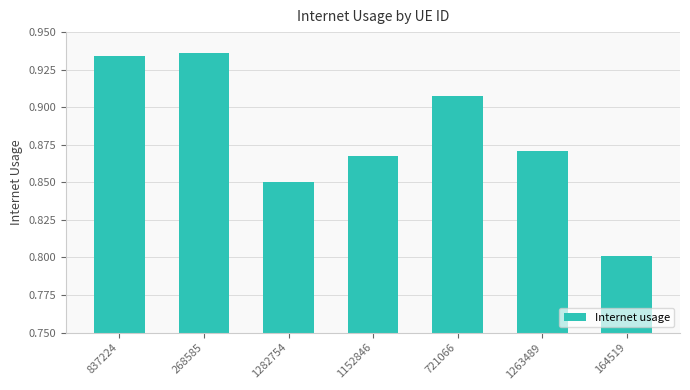

What is the change in value from 837224 to 1152846?

-0.1